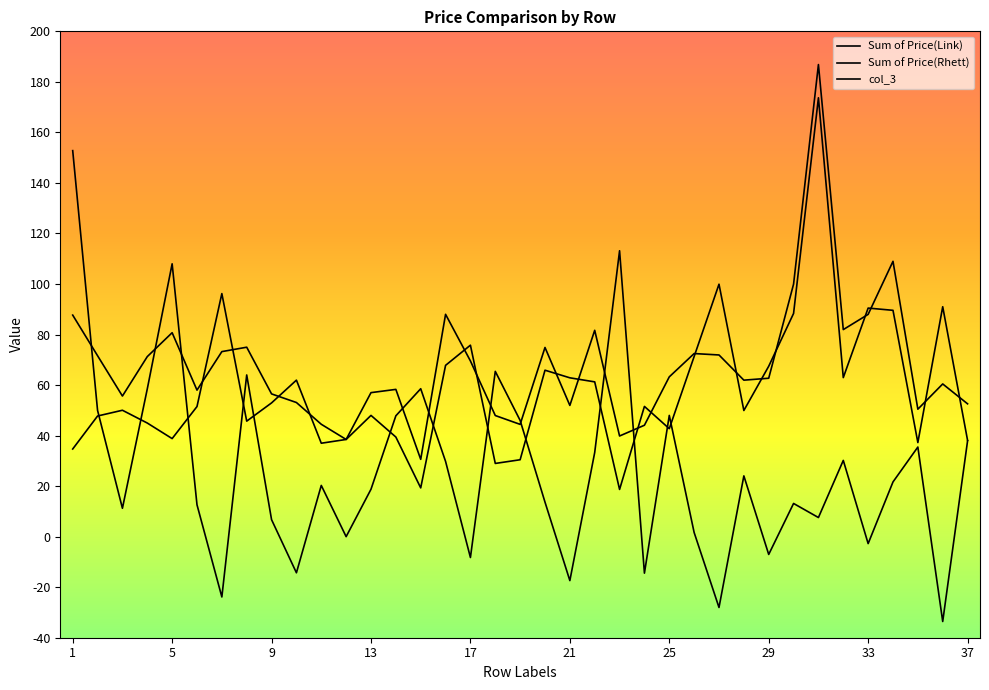

What is the value of the Sum of Price(Rhett) point at the 8th from the left?

75.0